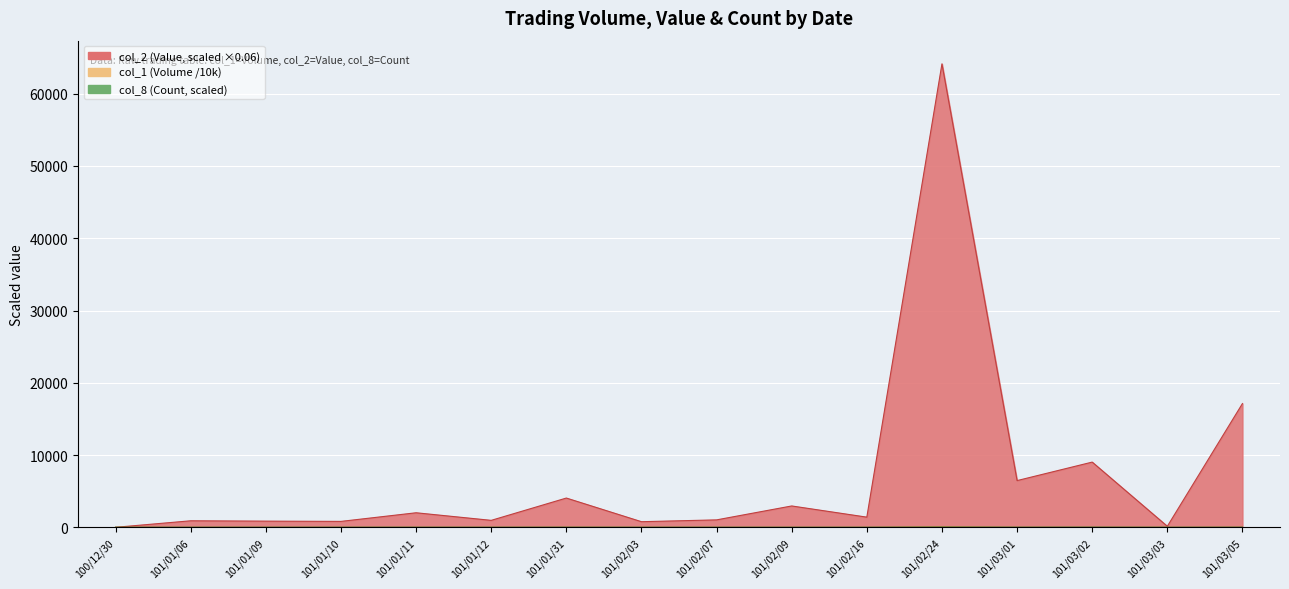

At which label does col_8 (Count) first exceed 1?

101/01/06